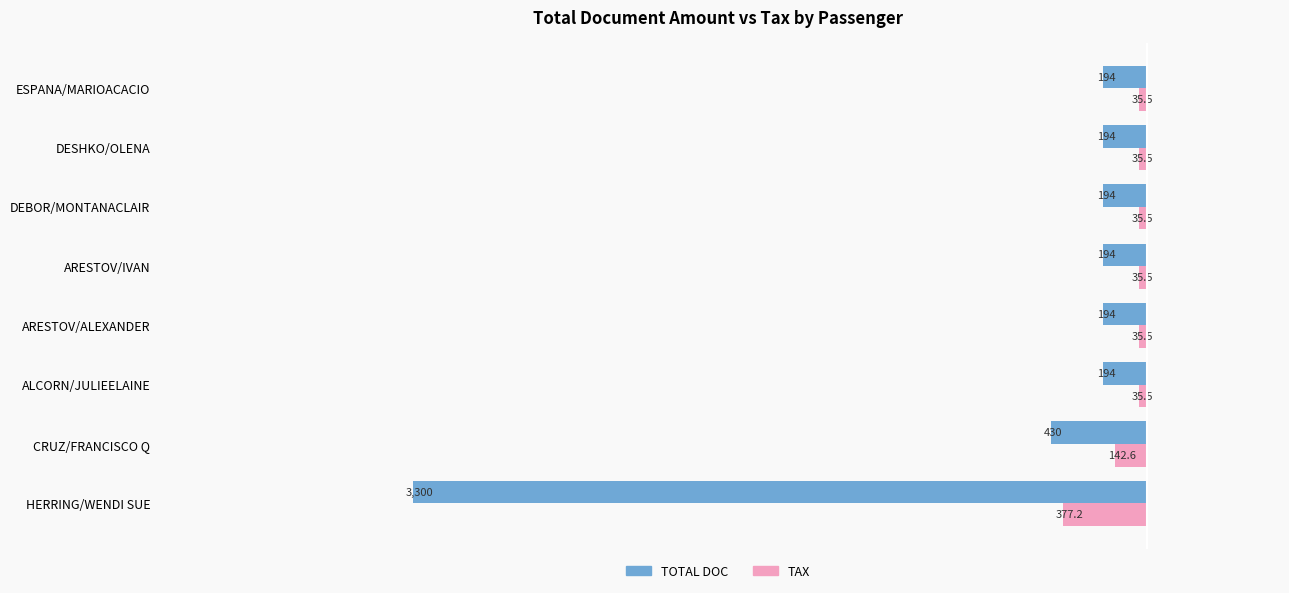

Which series has the largest range (max minus min)?

TOTAL DOC